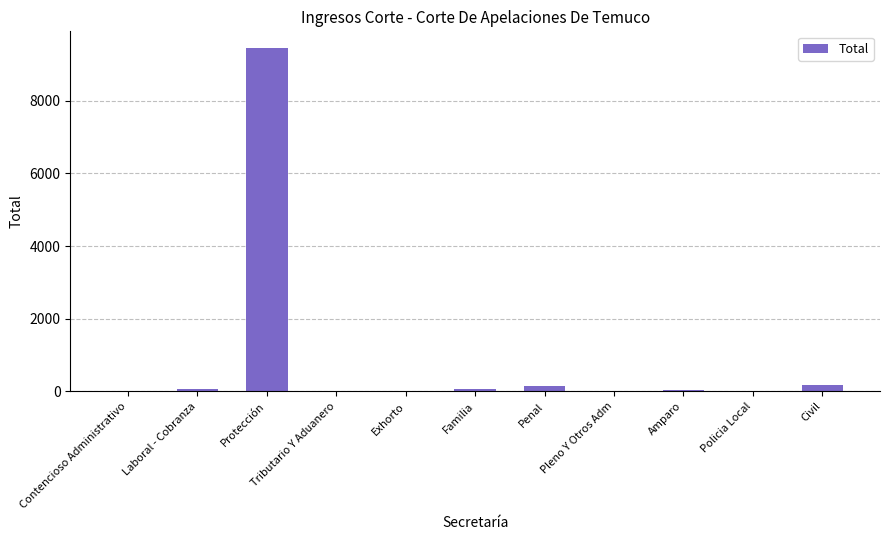

True or false: the data shows 28 at Amparo.

True